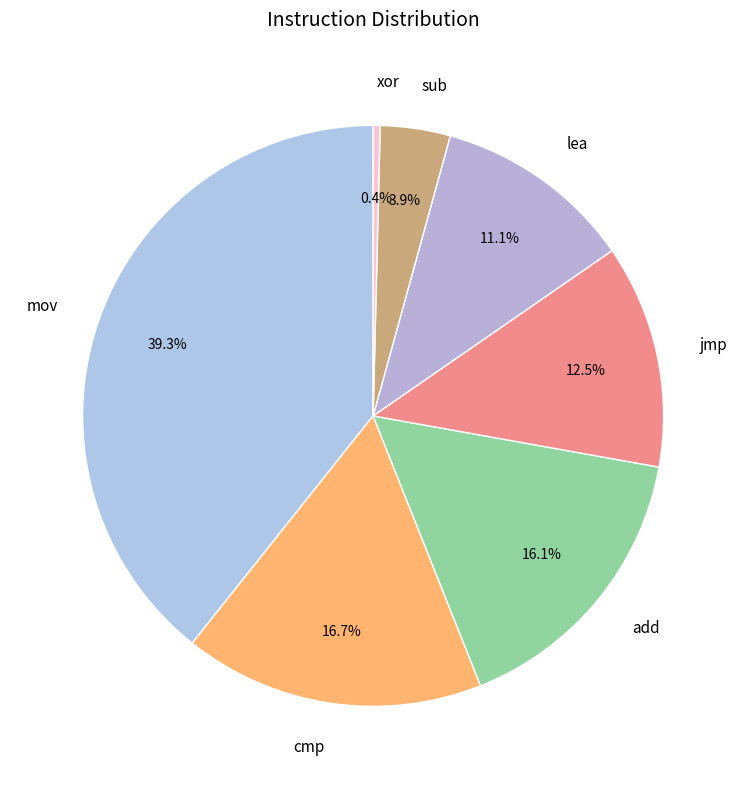

How many slices are in this pie chart?

7